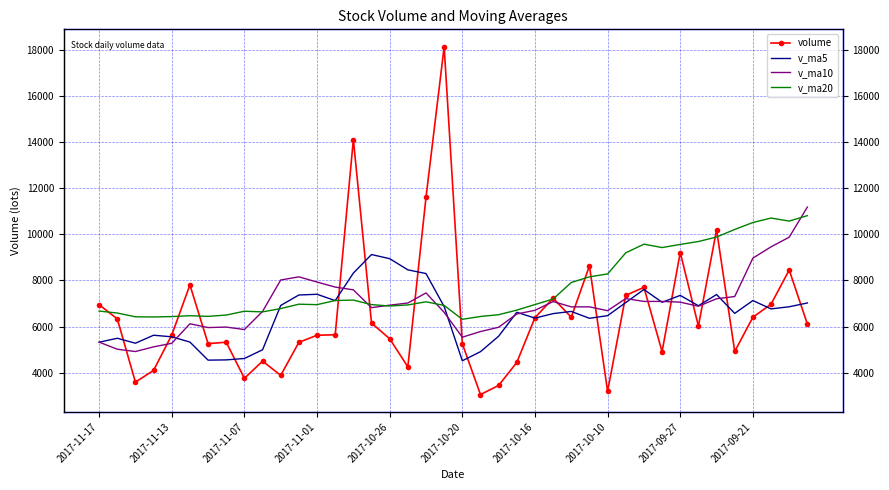

How many interior local peaks does the v_ma20 series have?

7